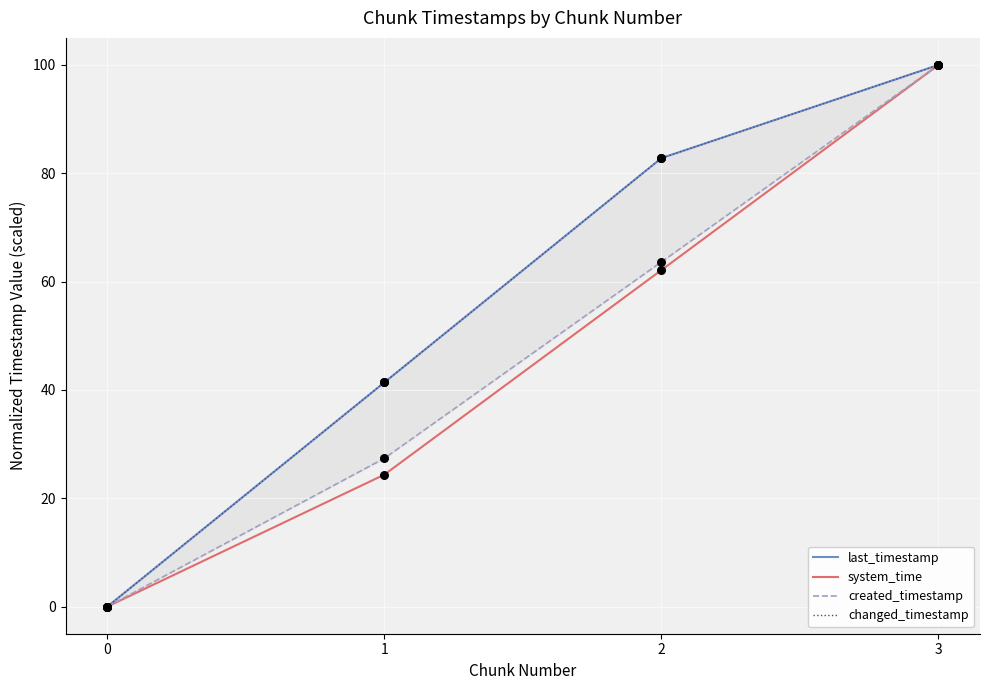

At which category is the sum across all series the highest?

3